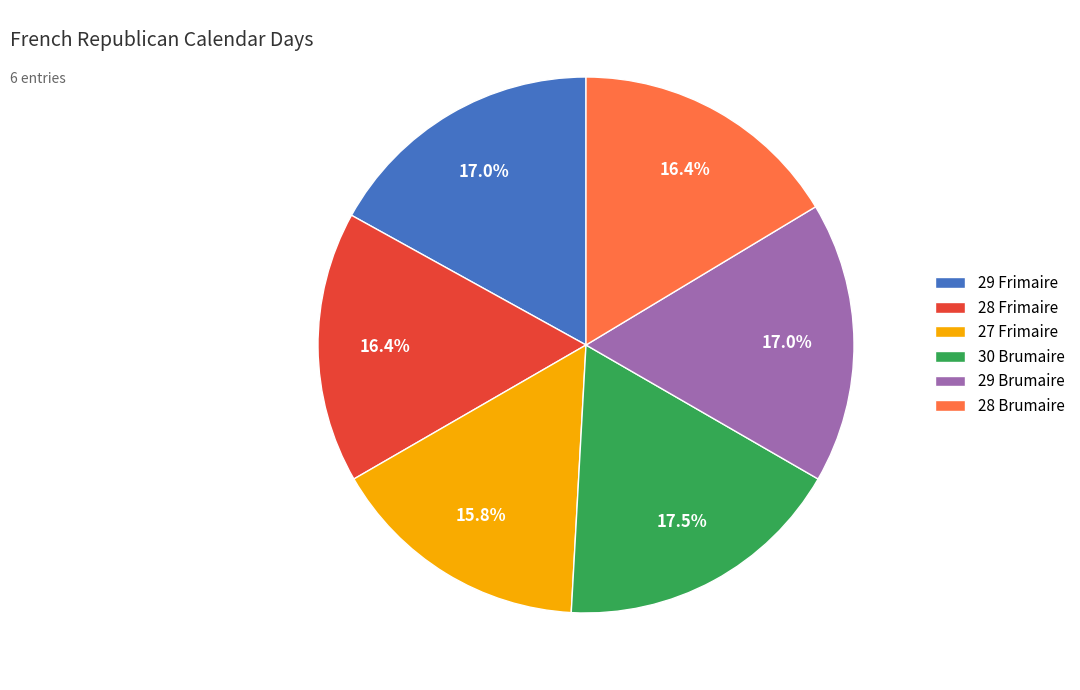

How many slices are in this pie chart?

6